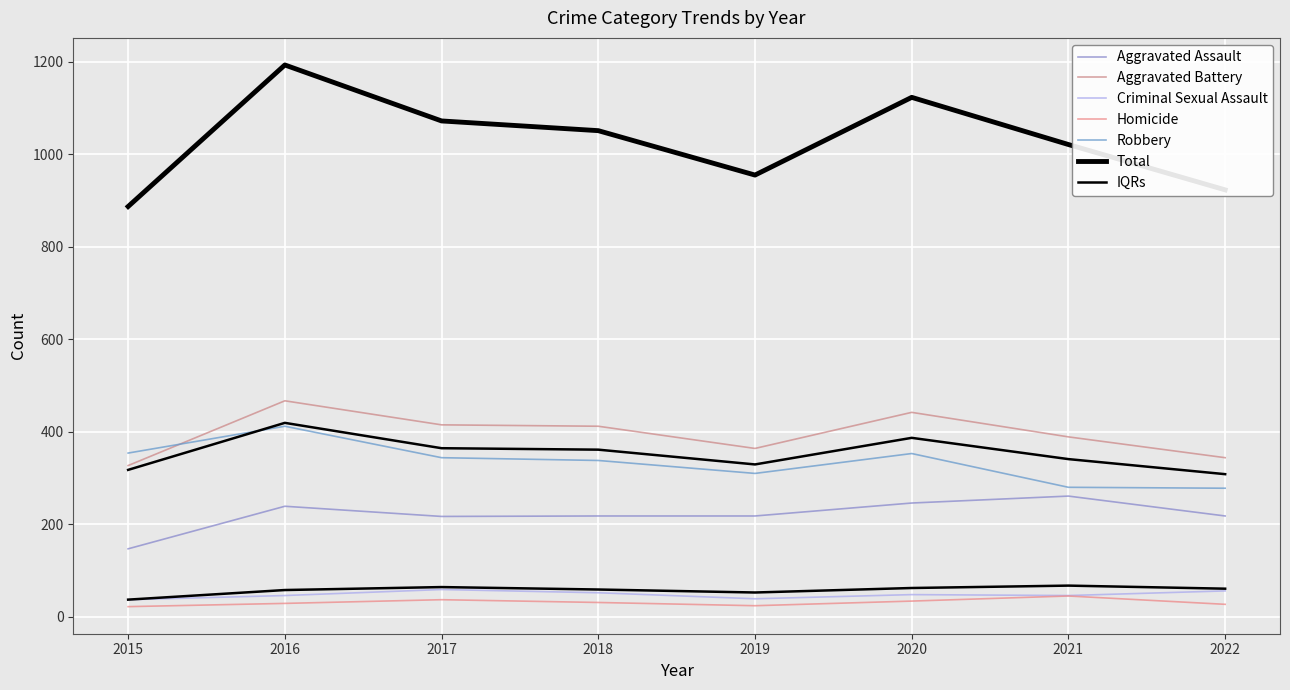

What is the approximate value of Robbery at 2017?

344